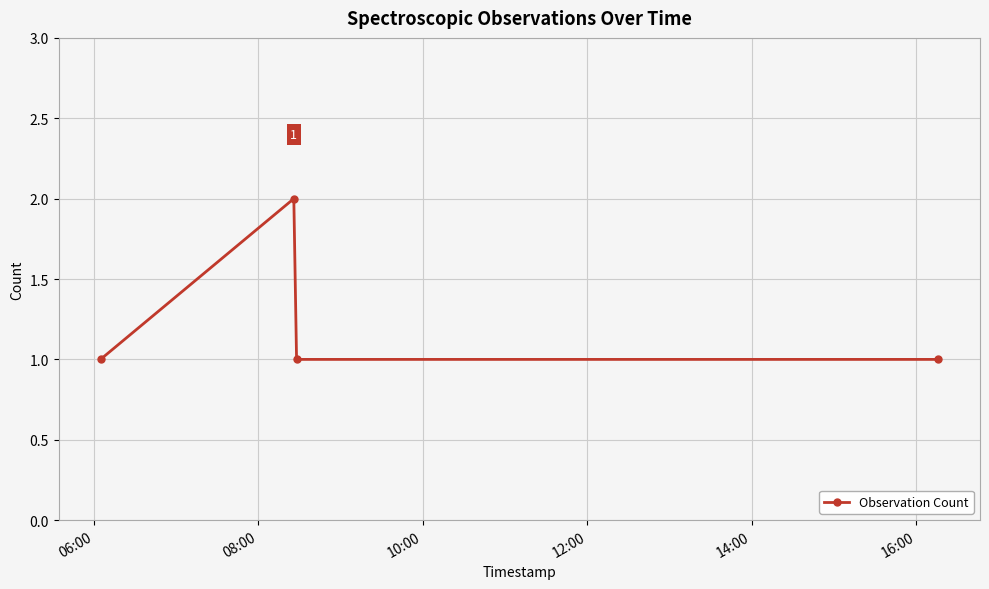

What is the sum of all values?

5